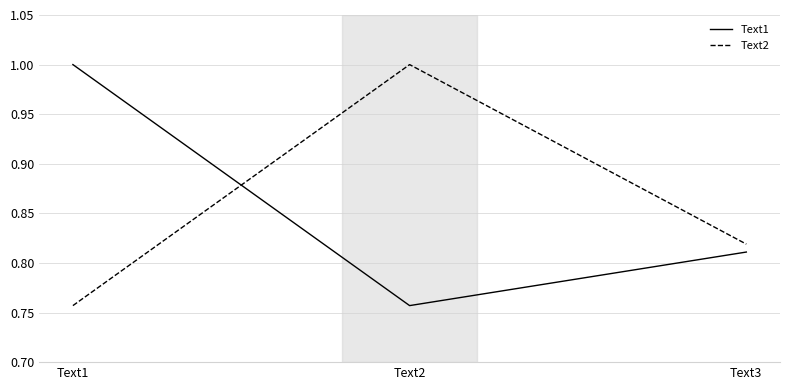

At which label is Text1 closest to 0?

Text2